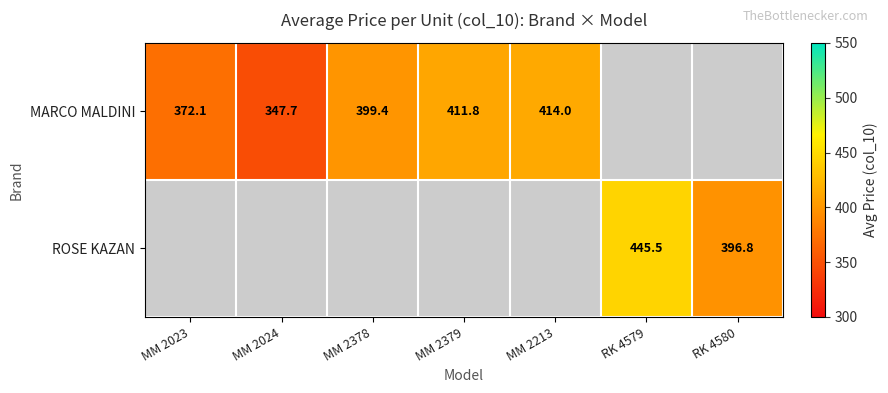

The value of MARCO MALDINI at MM 2023 is 191.9. True or false?

False